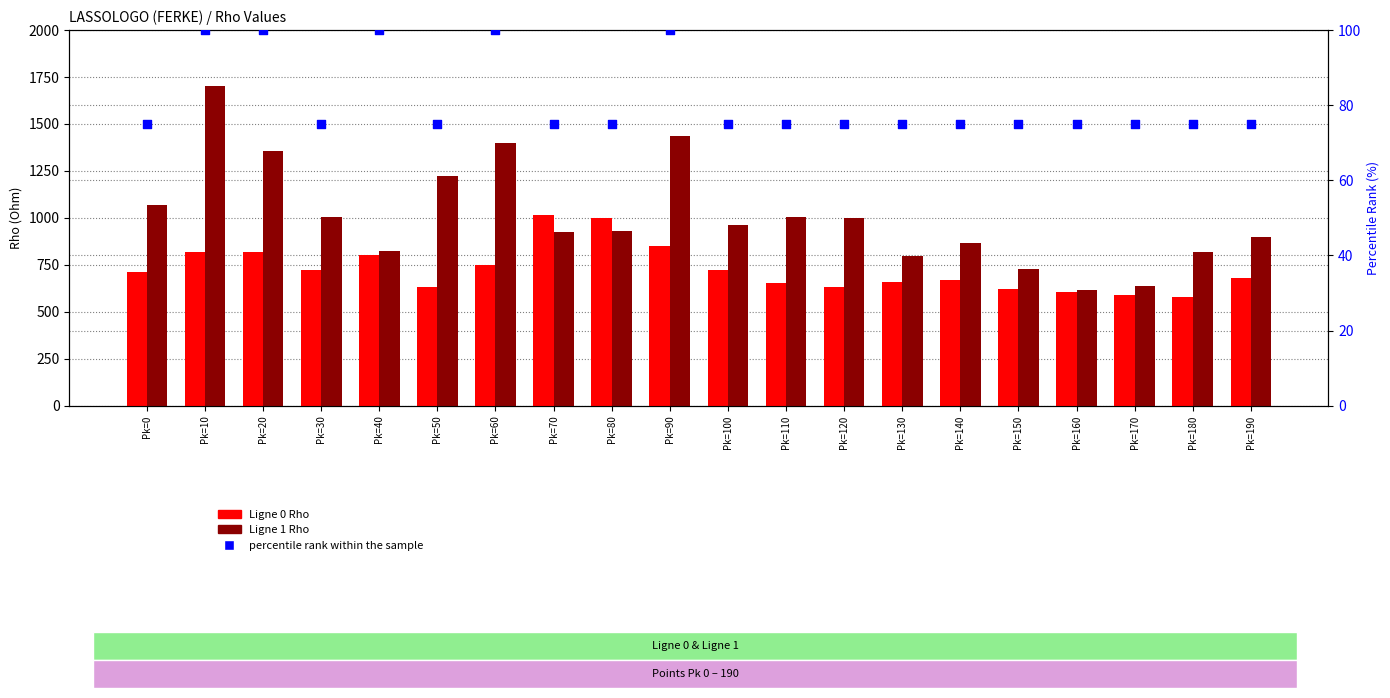

At how many categories does at least one series exceed 1124?

5